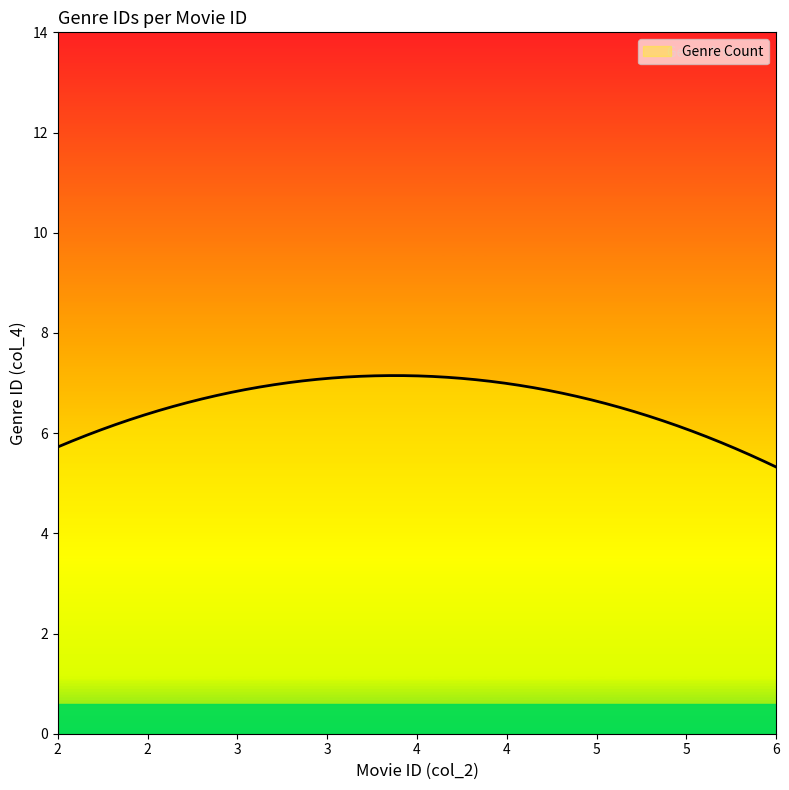

What is the difference between the second highest and second lowest values?

1.8